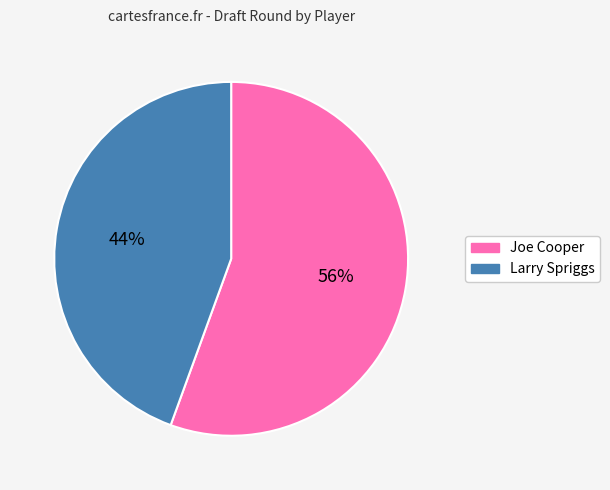

Which has a higher value, Larry Spriggs or Joe Cooper?

Joe Cooper